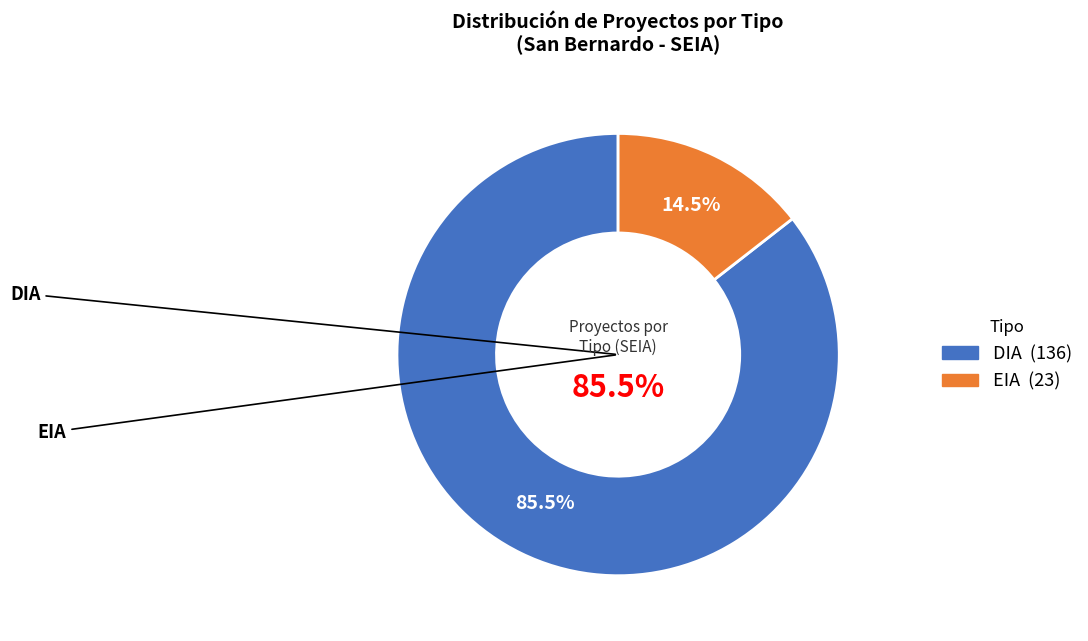

True or false: EIA accounts for 7% of the total.

False